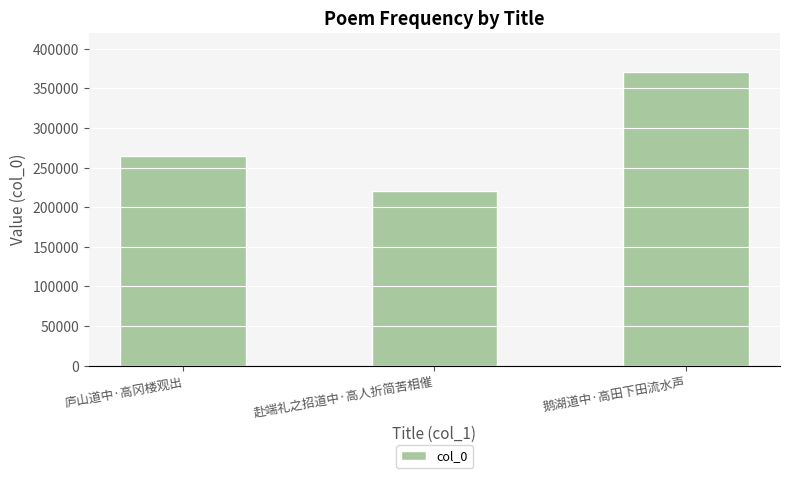

What is the label of the 1st bar from the right?

鹅湖道中·高田下田流水声